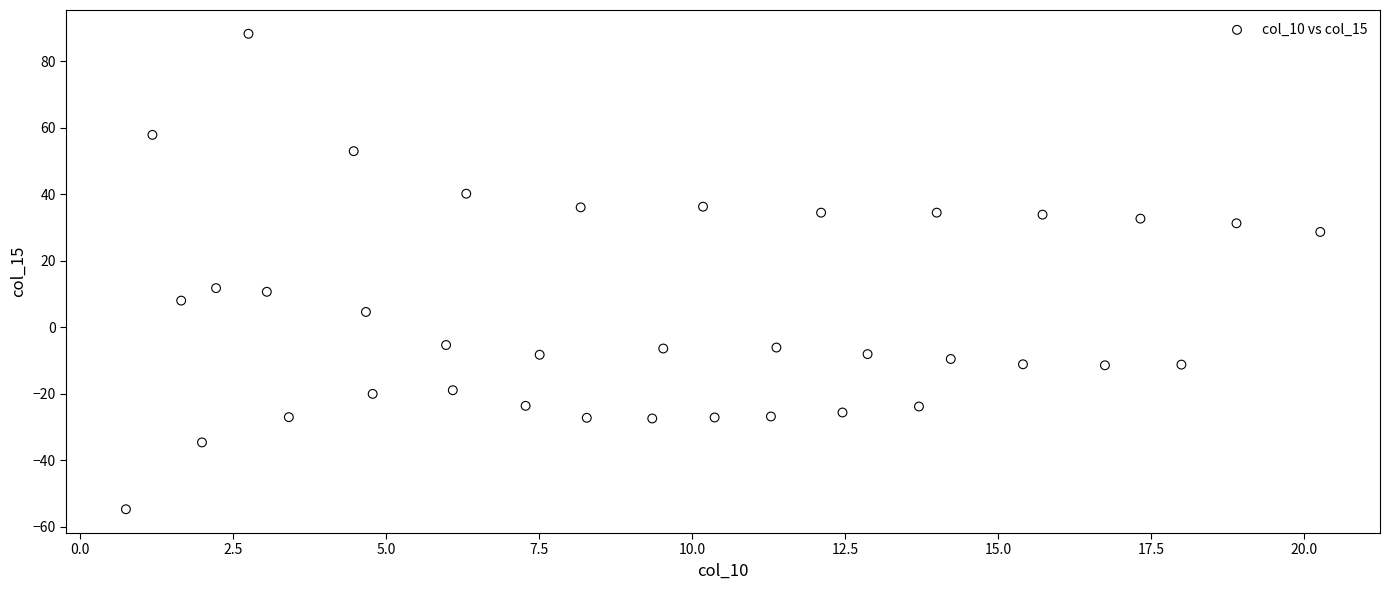

What is the range of Y values (max minus min)?

143.0